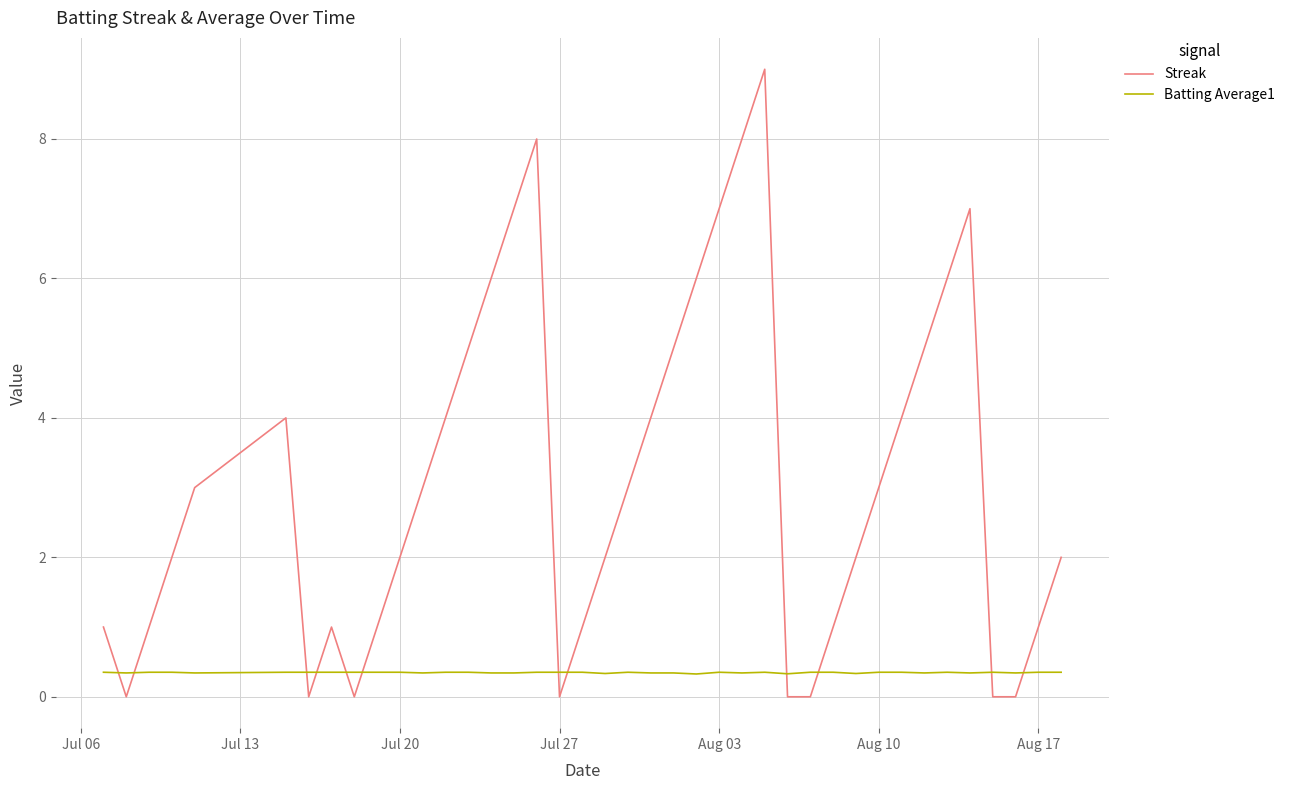

How many categories are shown in the chart?

40